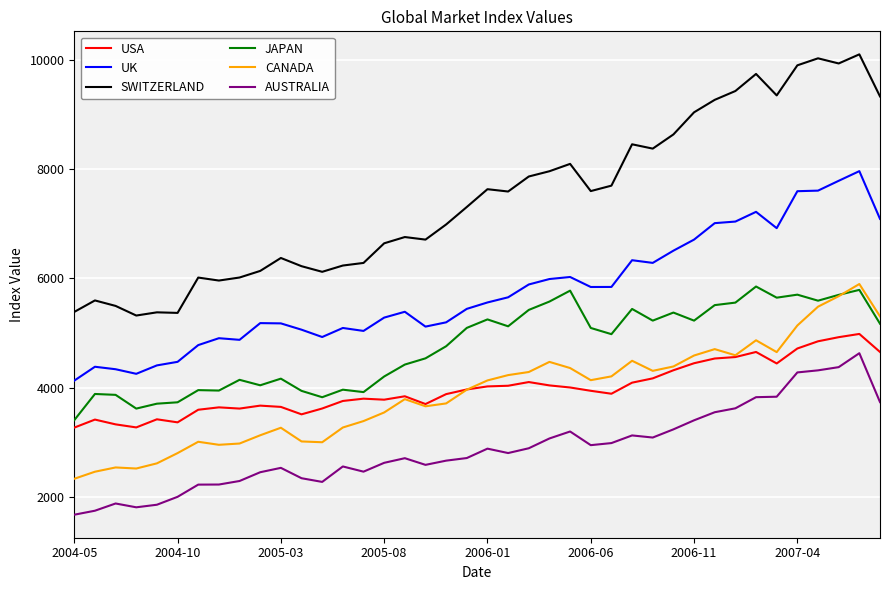

Which series has the largest total across all categories?

SWITZERLAND